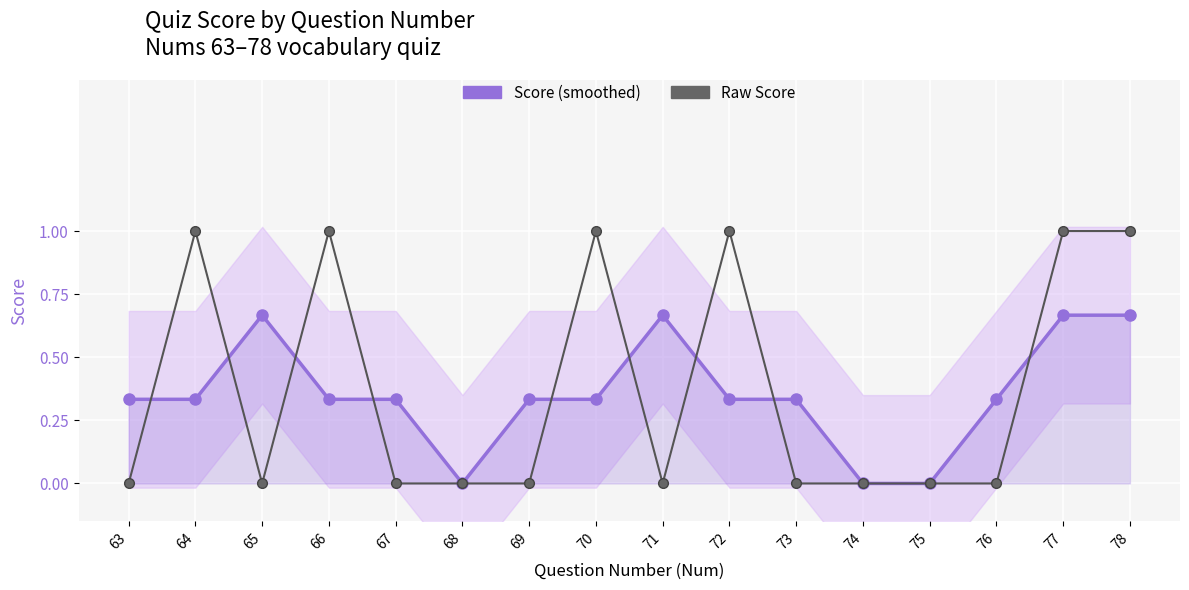

Where is Score (smoothed) nearest to the value 0?

68